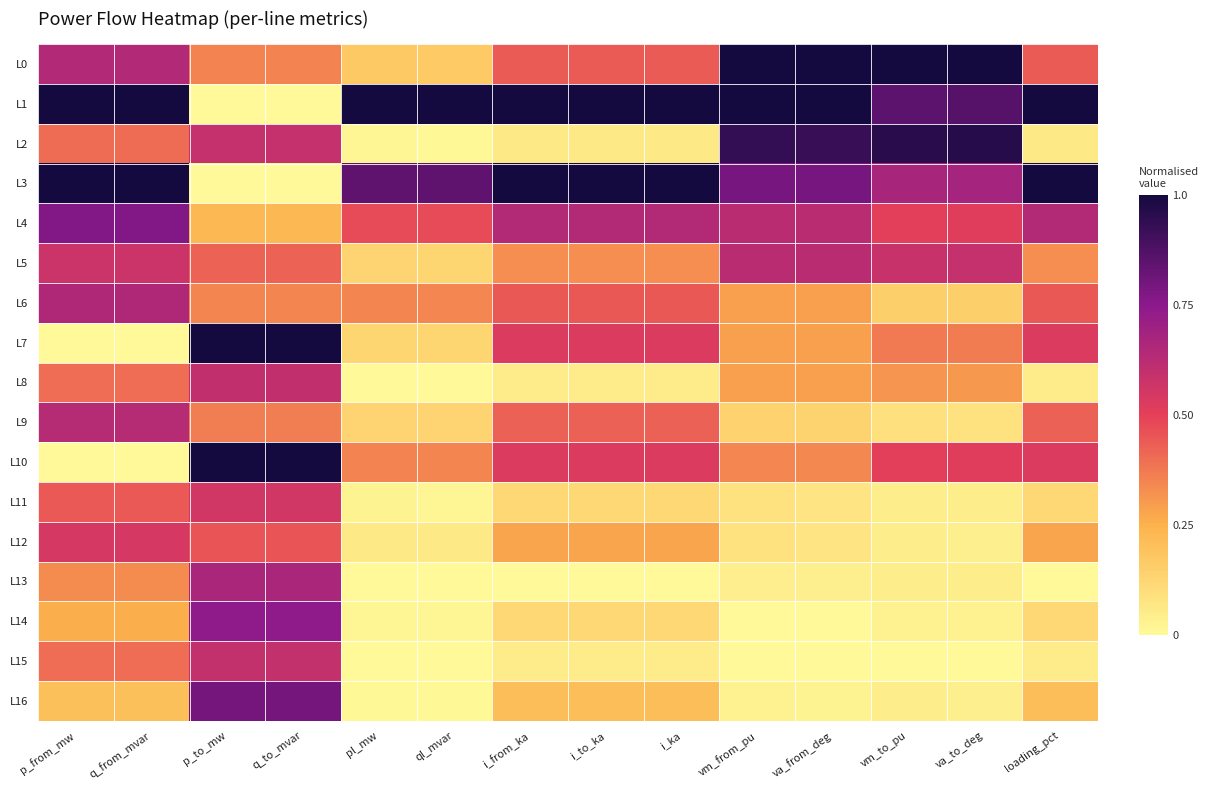

Reading left to right, what are all the values shown in this chart?

L0: p_from_mw=0.6	q_from_mvar=0.6	p_to_mw=0.4	q_to_mvar=0.4	pl_mw=0.2	ql_mvar=0.2	i_from_ka=0.4	i_to_ka=0.4	i_ka=0.4	vm_from_pu=1.0	va_from_deg=1.0	vm_to_pu=1.0	va_to_deg=1.0	loading_pct=0.4
L1: p_from_mw=1.0	q_from_mvar=1.0	p_to_mw=0.0	q_to_mvar=0.0	pl_mw=1.0	ql_mvar=1.0	i_from_ka=1.0	i_to_ka=1.0	i_ka=1.0	vm_from_pu=1.0	va_from_deg=1.0	vm_to_pu=0.9	va_to_deg=0.9	loading_pct=1.0
L2: p_from_mw=0.4	q_from_mvar=0.4	p_to_mw=0.6	q_to_mvar=0.6	pl_mw=0.0	ql_mvar=0.0	i_from_ka=0.1	i_to_ka=0.1	i_ka=0.1	vm_from_pu=0.9	va_from_deg=0.9	vm_to_pu=1.0	va_to_deg=1.0	loading_pct=0.1
L3: p_from_mw=1.0	q_from_mvar=1.0	p_to_mw=0.0	q_to_mvar=0.0	pl_mw=0.8	ql_mvar=0.8	i_from_ka=1.0	i_to_ka=1.0	i_ka=1.0	vm_from_pu=0.8	va_from_deg=0.8	vm_to_pu=0.7	va_to_deg=0.7	loading_pct=1.0
L4: p_from_mw=0.8	q_from_mvar=0.8	p_to_mw=0.2	q_to_mvar=0.2	pl_mw=0.5	ql_mvar=0.5	i_from_ka=0.6	i_to_ka=0.6	i_ka=0.6	vm_from_pu=0.6	va_from_deg=0.6	vm_to_pu=0.5	va_to_deg=0.5	loading_pct=0.6
L5: p_from_mw=0.6	q_from_mvar=0.6	p_to_mw=0.4	q_to_mvar=0.4	pl_mw=0.1	ql_mvar=0.1	i_from_ka=0.3	i_to_ka=0.3	i_ka=0.3	vm_from_pu=0.6	va_from_deg=0.6	vm_to_pu=0.6	va_to_deg=0.6	loading_pct=0.3
L6: p_from_mw=0.6	q_from_mvar=0.6	p_to_mw=0.3	q_to_mvar=0.4	pl_mw=0.4	ql_mvar=0.3	i_from_ka=0.4	i_to_ka=0.4	i_ka=0.4	vm_from_pu=0.3	va_from_deg=0.3	vm_to_pu=0.1	va_to_deg=0.1	loading_pct=0.4
L7: p_from_mw=0.0	q_from_mvar=0.0	p_to_mw=1.0	q_to_mvar=1.0	pl_mw=0.1	ql_mvar=0.1	i_from_ka=0.5	i_to_ka=0.5	i_ka=0.5	vm_from_pu=0.3	va_from_deg=0.3	vm_to_pu=0.4	va_to_deg=0.4	loading_pct=0.5
L8: p_from_mw=0.4	q_from_mvar=0.4	p_to_mw=0.6	q_to_mvar=0.6	pl_mw=0.0	ql_mvar=0.0	i_from_ka=0.1	i_to_ka=0.1	i_ka=0.1	vm_from_pu=0.3	va_from_deg=0.3	vm_to_pu=0.3	va_to_deg=0.3	loading_pct=0.1
L9: p_from_mw=0.6	q_from_mvar=0.6	p_to_mw=0.4	q_to_mvar=0.4	pl_mw=0.1	ql_mvar=0.1	i_from_ka=0.4	i_to_ka=0.4	i_ka=0.4	vm_from_pu=0.1	va_from_deg=0.1	vm_to_pu=0.1	va_to_deg=0.1	loading_pct=0.4
L10: p_from_mw=0.0	q_from_mvar=0.0	p_to_mw=1.0	q_to_mvar=1.0	pl_mw=0.4	ql_mvar=0.3	i_from_ka=0.5	i_to_ka=0.5	i_ka=0.5	vm_from_pu=0.3	va_from_deg=0.3	vm_to_pu=0.5	va_to_deg=0.5	loading_pct=0.5
L11: p_from_mw=0.4	q_from_mvar=0.4	p_to_mw=0.6	q_to_mvar=0.6	pl_mw=0.0	ql_mvar=0.0	i_from_ka=0.1	i_to_ka=0.1	i_ka=0.1	vm_from_pu=0.1	va_from_deg=0.1	vm_to_pu=0.0	va_to_deg=0.0	loading_pct=0.1
L12: p_from_mw=0.5	q_from_mvar=0.5	p_to_mw=0.5	q_to_mvar=0.5	pl_mw=0.1	ql_mvar=0.1	i_from_ka=0.3	i_to_ka=0.3	i_ka=0.3	vm_from_pu=0.1	va_from_deg=0.1	vm_to_pu=0.0	va_to_deg=0.0	loading_pct=0.3
L13: p_from_mw=0.3	q_from_mvar=0.3	p_to_mw=0.7	q_to_mvar=0.7	pl_mw=0.0	ql_mvar=0.0	i_from_ka=0.0	i_to_ka=0.0	i_ka=0.0	vm_from_pu=0.0	va_from_deg=0.0	vm_to_pu=0.0	va_to_deg=0.0	loading_pct=0.0
L14: p_from_mw=0.3	q_from_mvar=0.3	p_to_mw=0.7	q_to_mvar=0.7	pl_mw=0.0	ql_mvar=0.0	i_from_ka=0.1	i_to_ka=0.1	i_ka=0.1	vm_from_pu=0.0	va_from_deg=0.0	vm_to_pu=0.0	va_to_deg=0.0	loading_pct=0.1
L15: p_from_mw=0.4	q_from_mvar=0.4	p_to_mw=0.6	q_to_mvar=0.6	pl_mw=0.0	ql_mvar=0.0	i_from_ka=0.1	i_to_ka=0.1	i_ka=0.1	vm_from_pu=0.0	va_from_deg=0.0	vm_to_pu=0.0	va_to_deg=0.0	loading_pct=0.1
L16: p_from_mw=0.2	q_from_mvar=0.2	p_to_mw=0.8	q_to_mvar=0.8	pl_mw=0.0	ql_mvar=0.0	i_from_ka=0.2	i_to_ka=0.2	i_ka=0.2	vm_from_pu=0.0	va_from_deg=0.0	vm_to_pu=0.0	va_to_deg=0.0	loading_pct=0.2